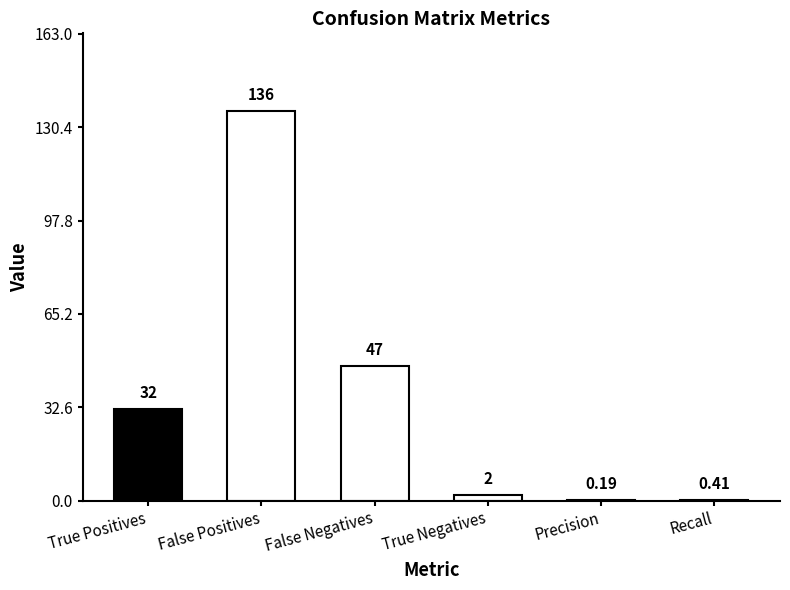

What is the sum of the values at Precision and Recall?

0.6